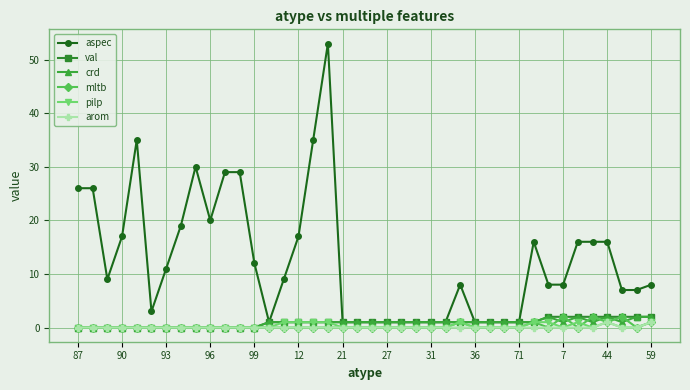

Which series has the widest spread of values?

aspec